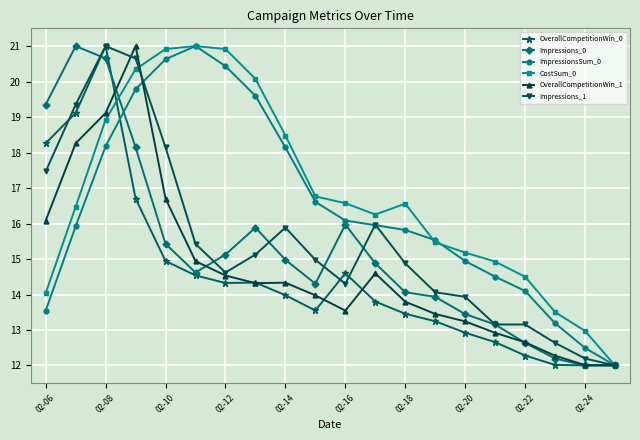

What is the value of the ImpressionsSum_0 point at the 3rd from the left?

18.2